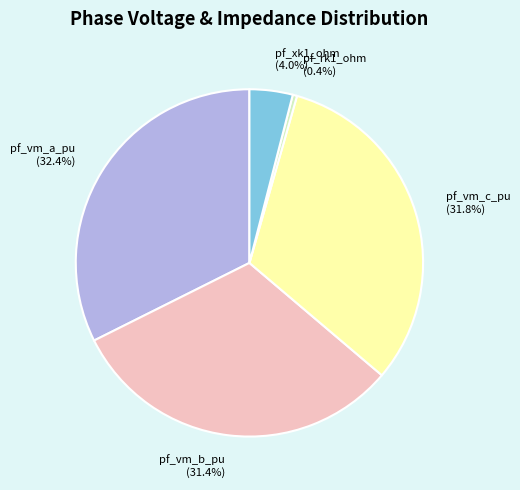

What percentage is the pf_xk1_ohm slice, to the nearest percent?

4%